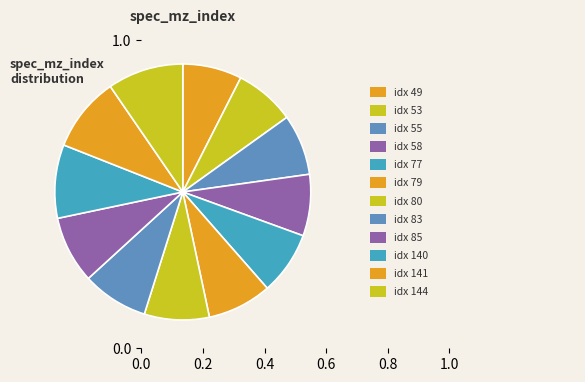

Count the number of slices in the pie.

12